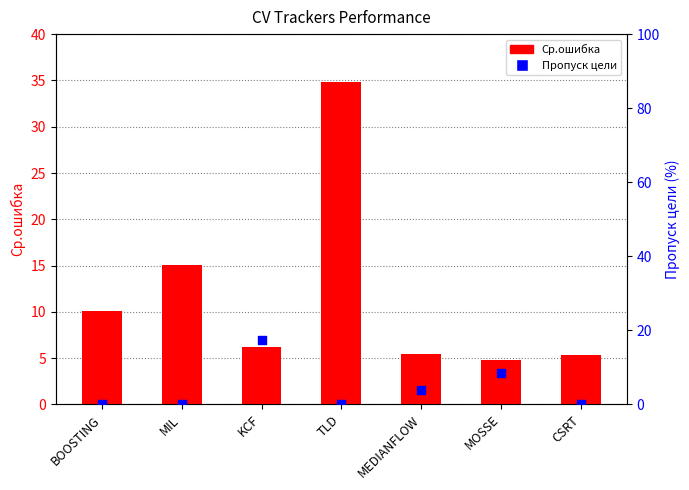

What is the total value across all series at MIL?

15.1